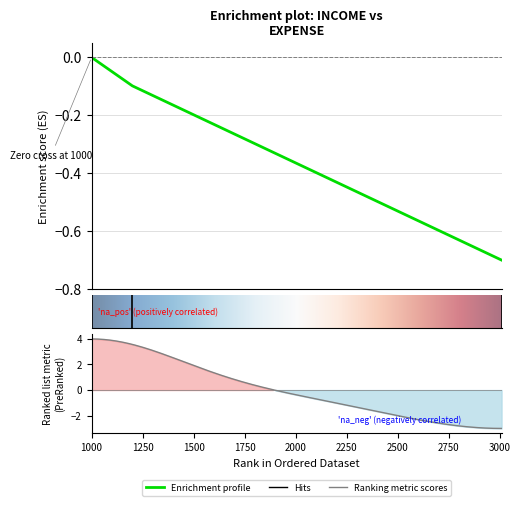

What is the sum of all values?

-0.8